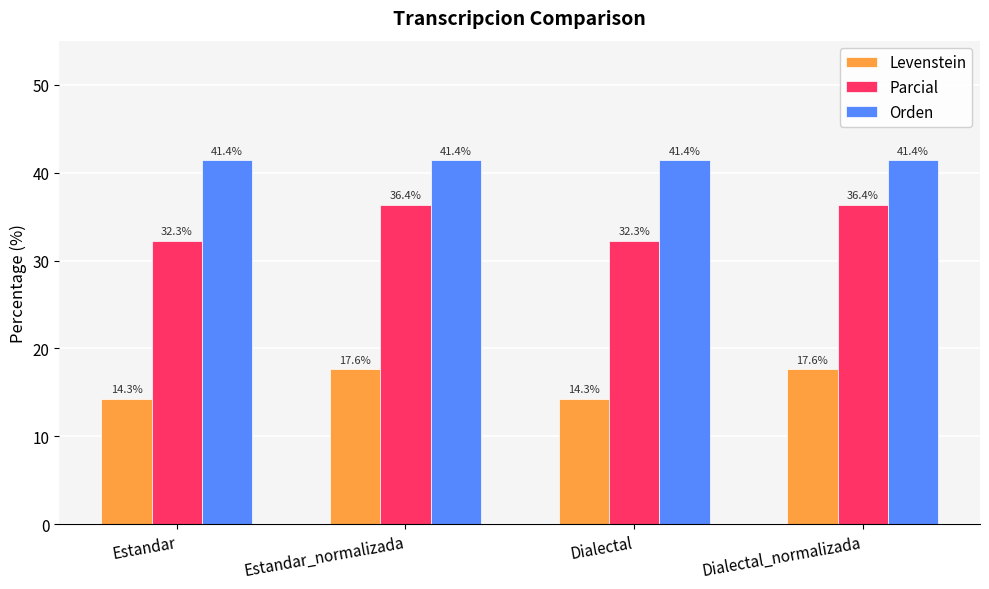

How many bars are there in each group?

3